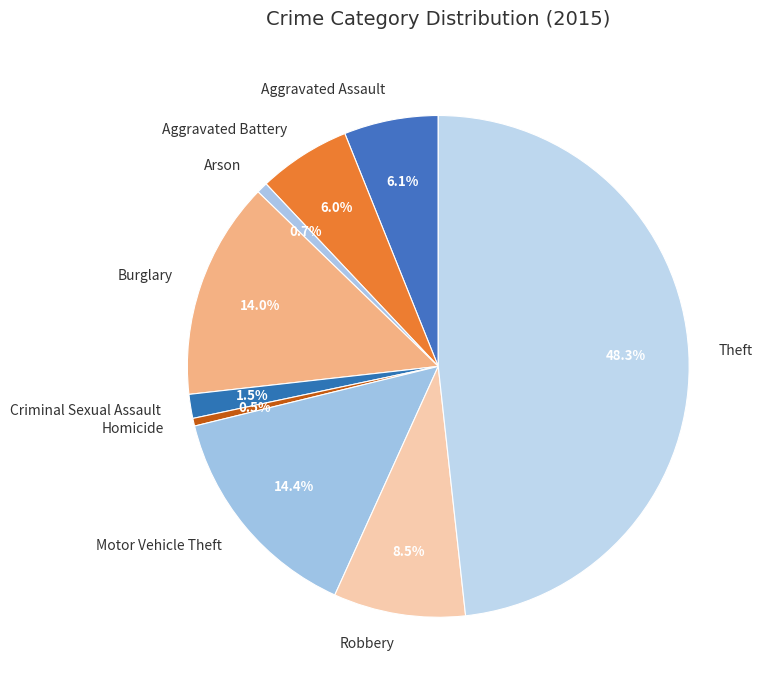

Do Robbery and Theft together represent more than half of the pie?

Yes